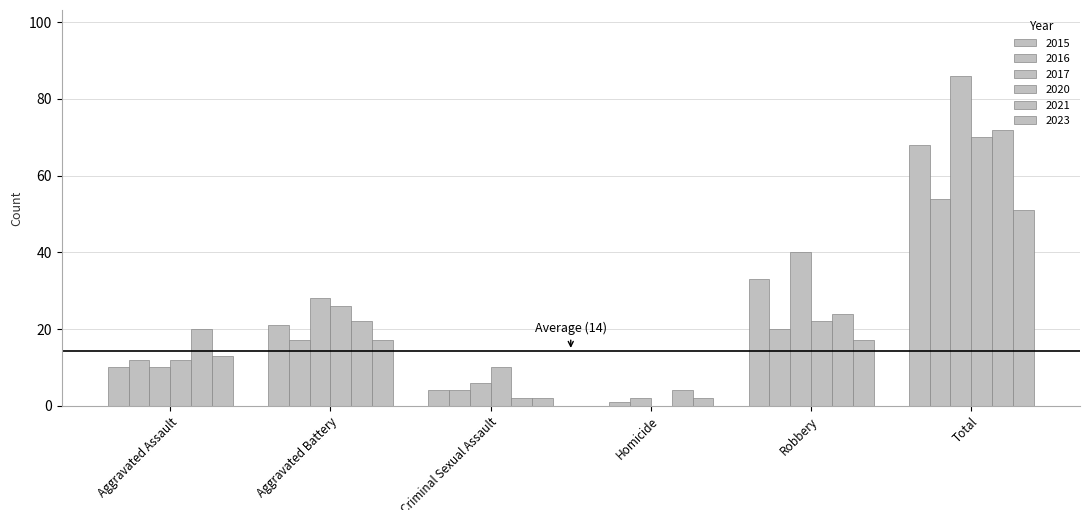

Which series has the largest total across all categories?

2017